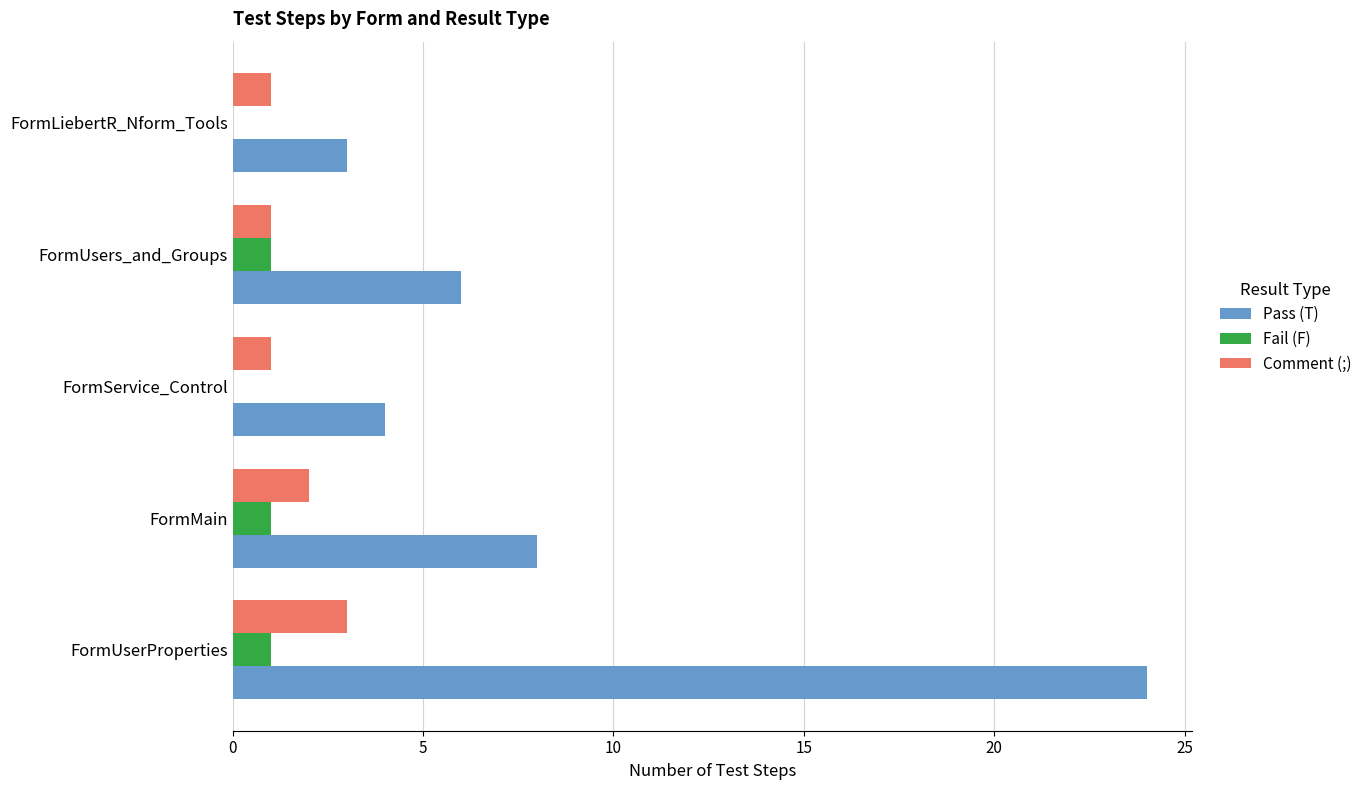

Which series has the largest total across all categories?

Pass (T)